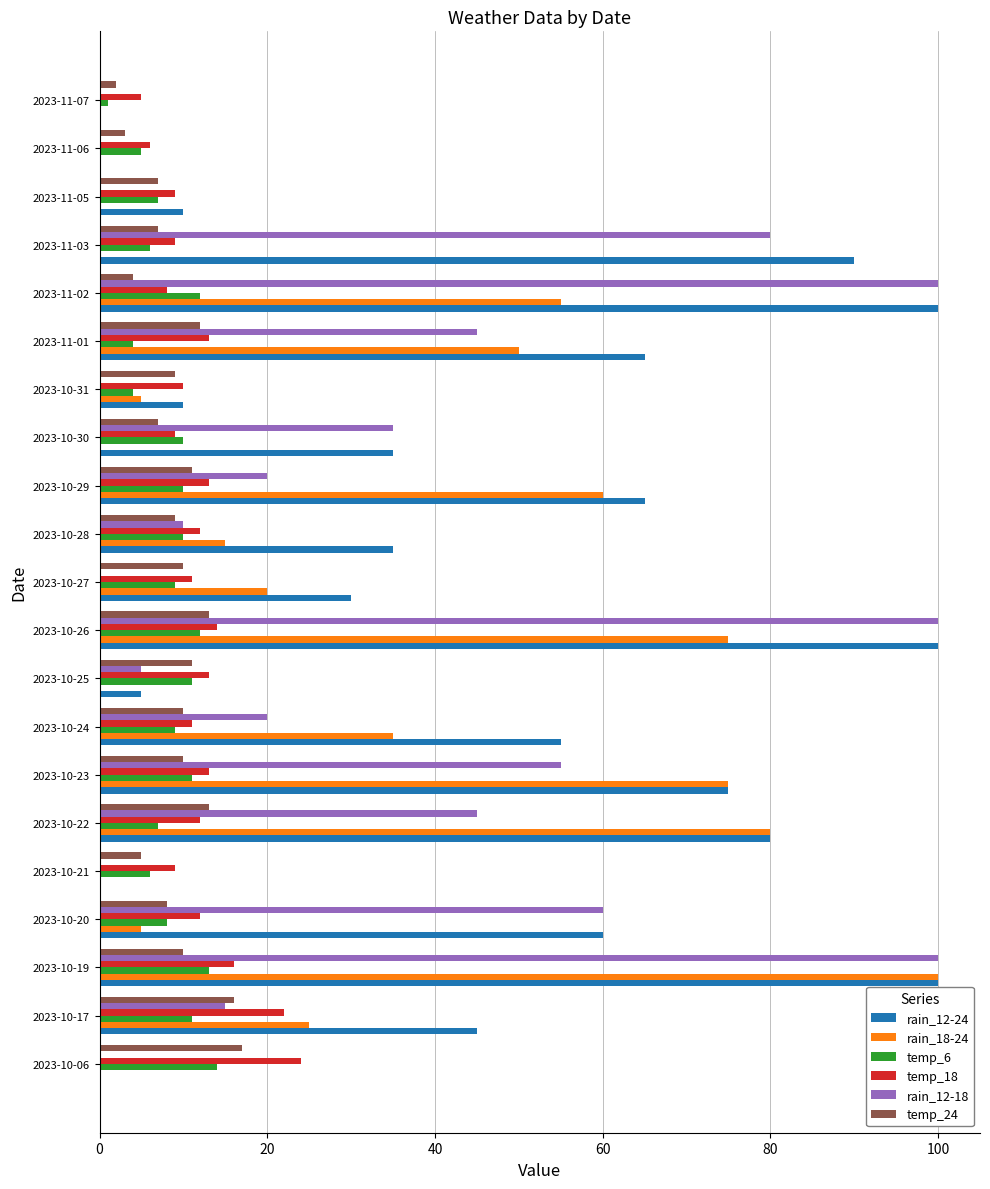

What is the total value across all series at 2023-10-29?

179